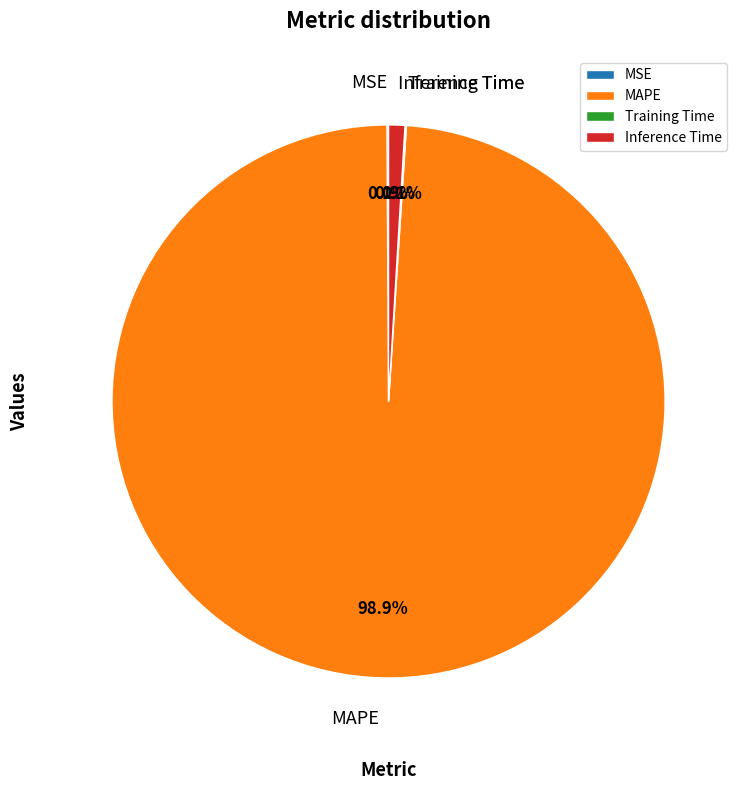

Which has a higher value, Inference Time or MAPE?

MAPE